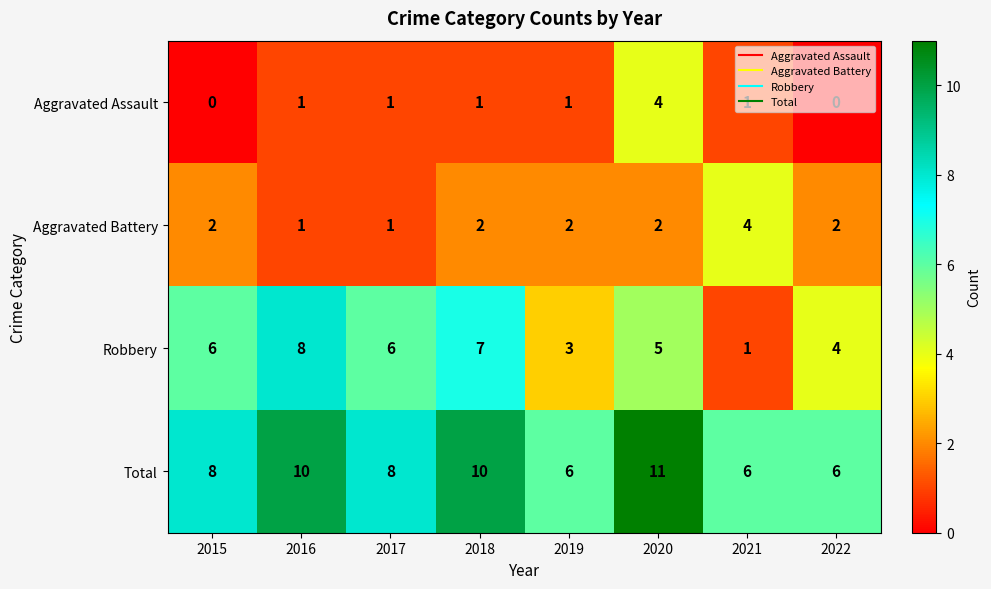

What is the maximum value shown in the chart?

11